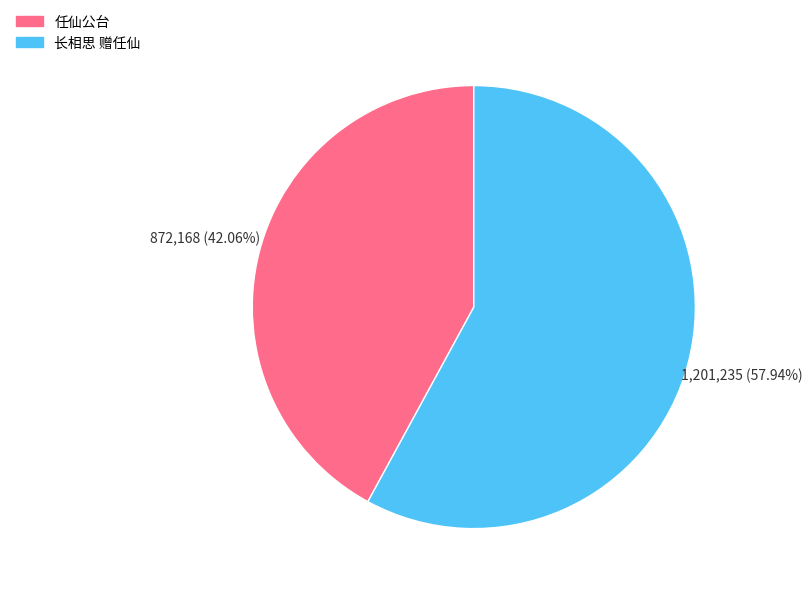

What is the smallest slice in the pie chart?

任仙公台